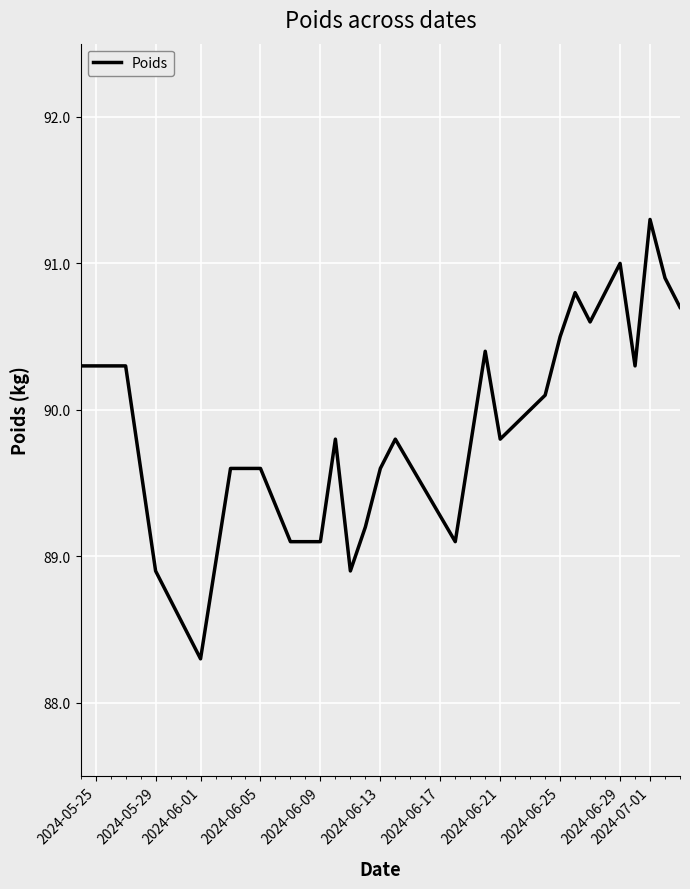

What is the smallest value displayed?

88.3